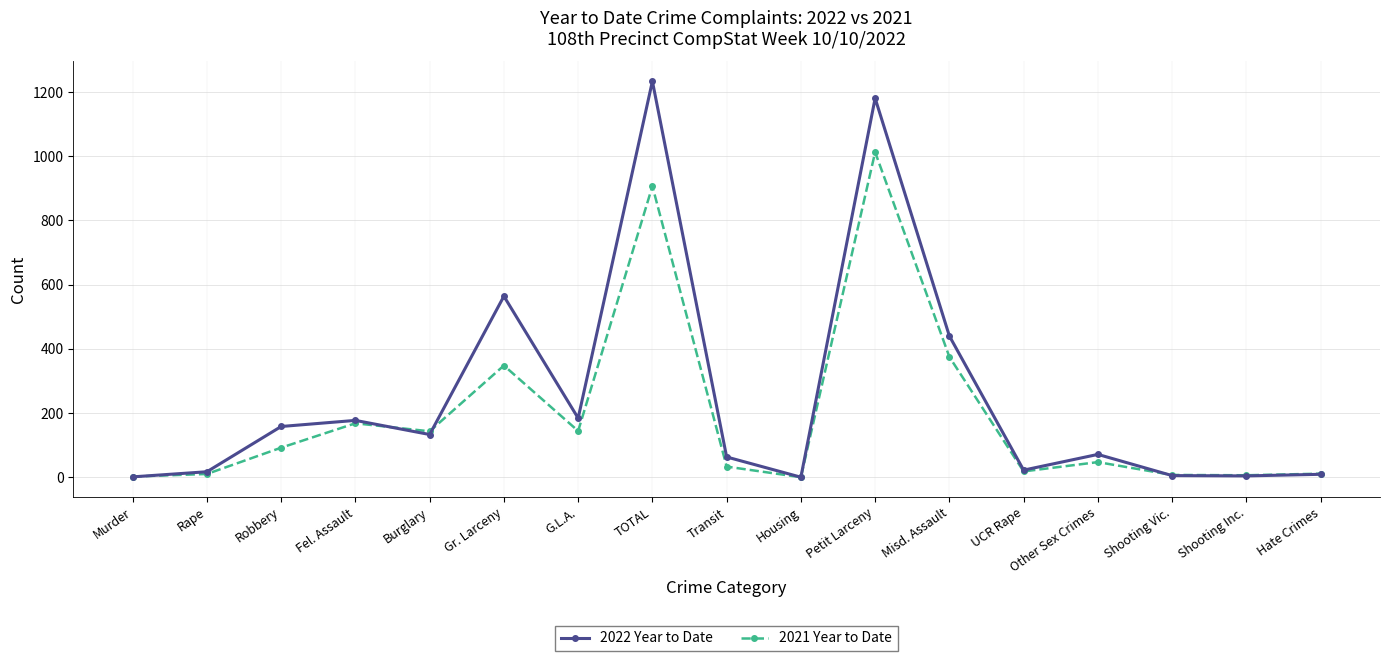

What is the difference between the maximum and minimum values in the 2021 Year to Date series?

1013